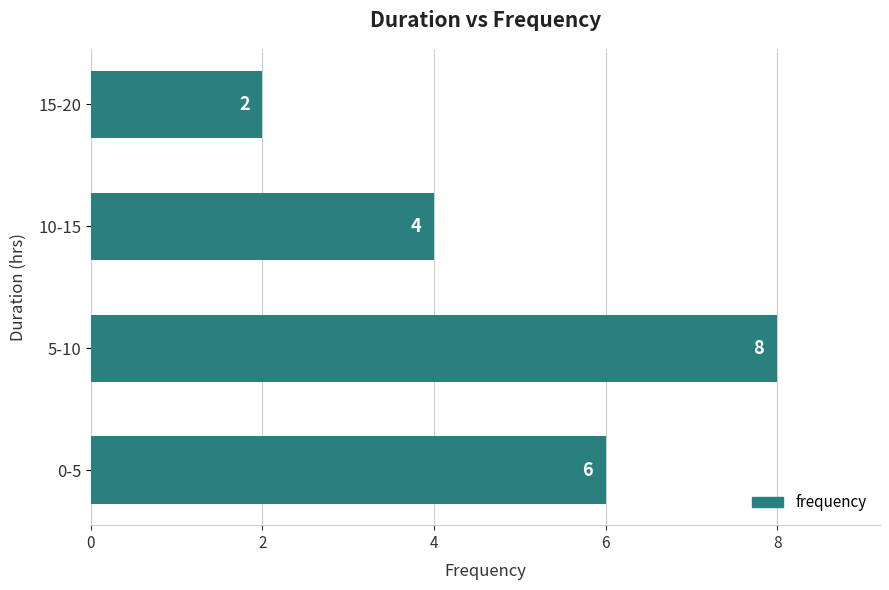

How many categories are shown in the chart?

4